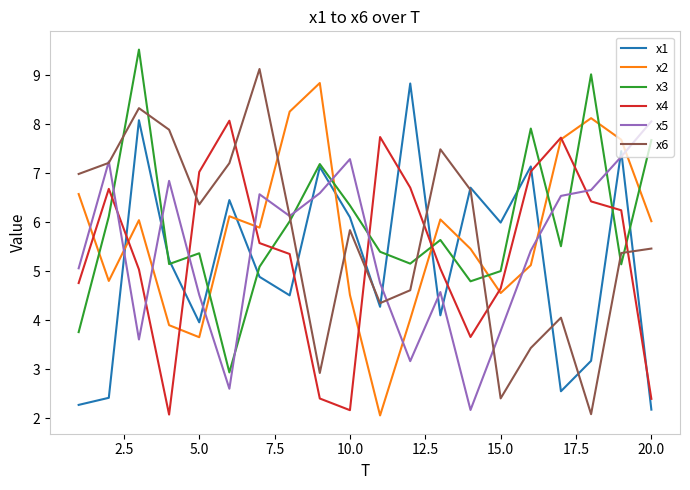

Which series ends up on top after the final intersection of x5 and x4?

x5